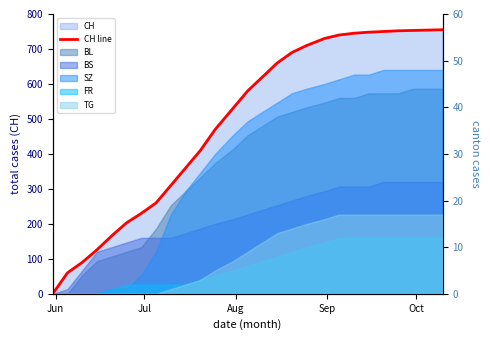

The value at Oct is 80. True or false?

False